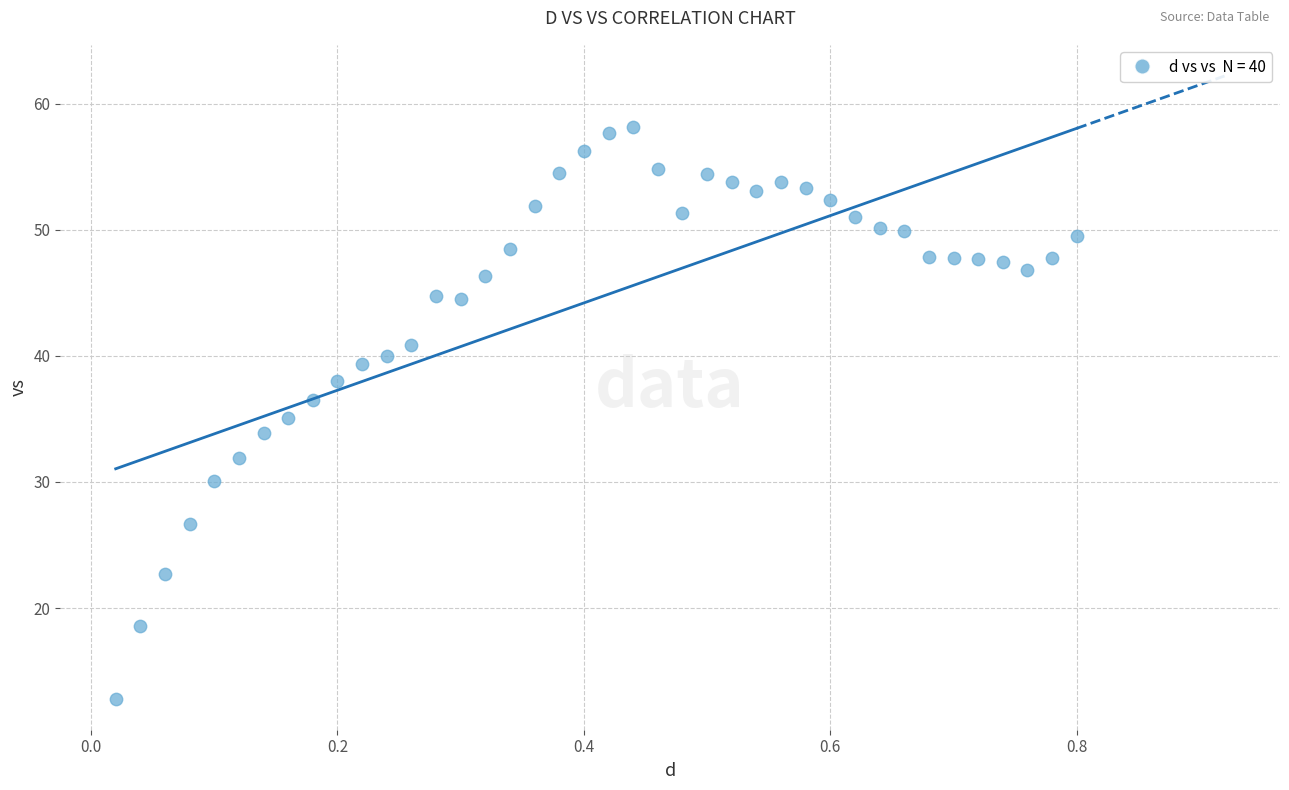

What is the range of X values (max minus min)?

0.8